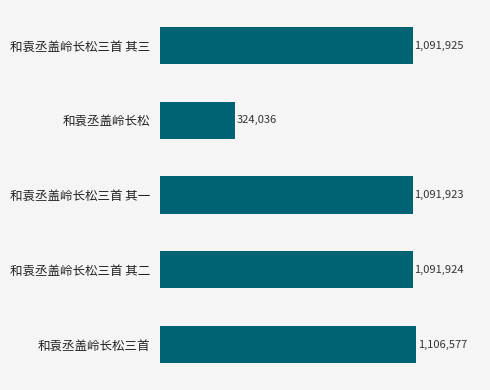

Rank the categories by value from highest to lowest.

和袁丞盖岭长松三首, 和袁丞盖岭长松三首 其三, 和袁丞盖岭长松三首 其二, 和袁丞盖岭长松三首 其一, 和袁丞盖岭长松